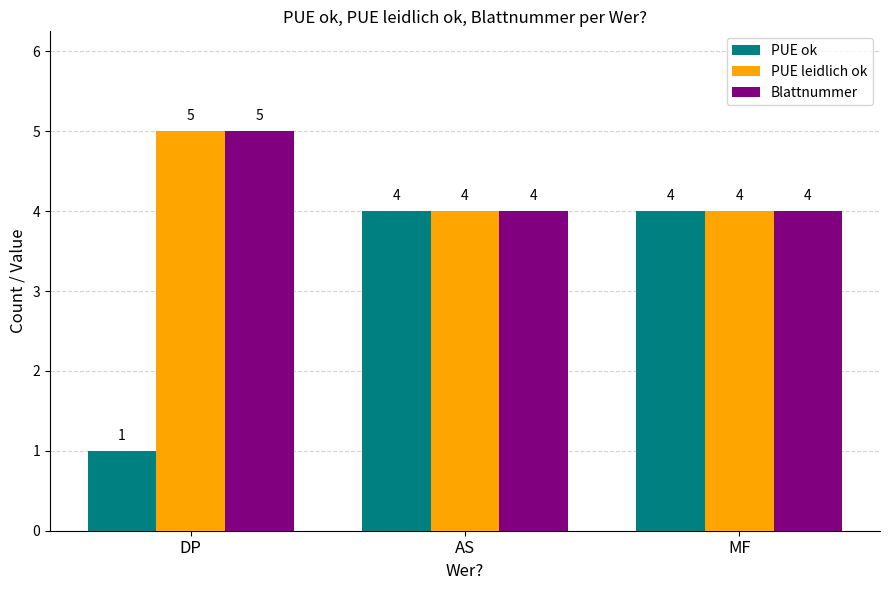

The PUE ok series shows 4 at MF. True or false?

True